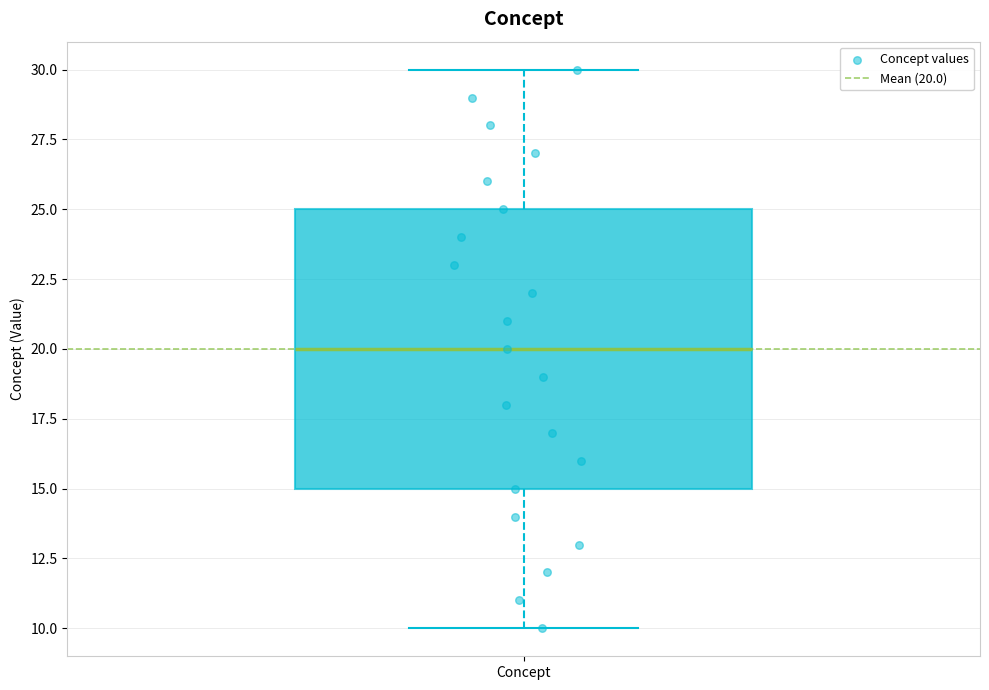

Read this box plot against the y-axis: the position of the median line, the range covered by the box, and the ends of both whiskers. The values are not printed on the chart, so give them approximately, as read against the axis.

median 20, box 15 to 25, whiskers 10 to 30